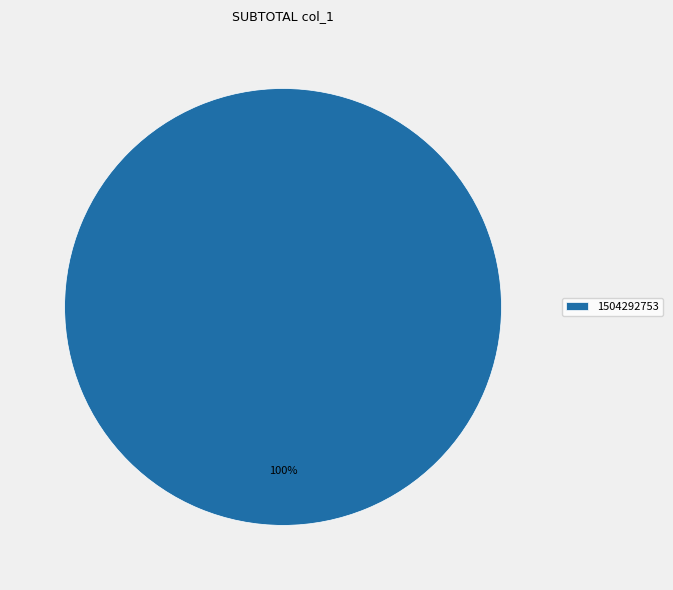

Rank the categories by value from highest to lowest.

1504292753